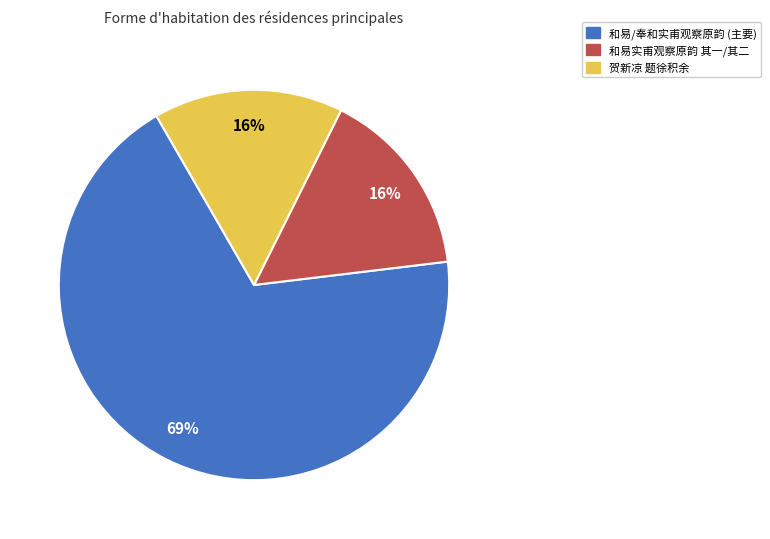

To the nearest percent, what is the average slice percentage?

33%